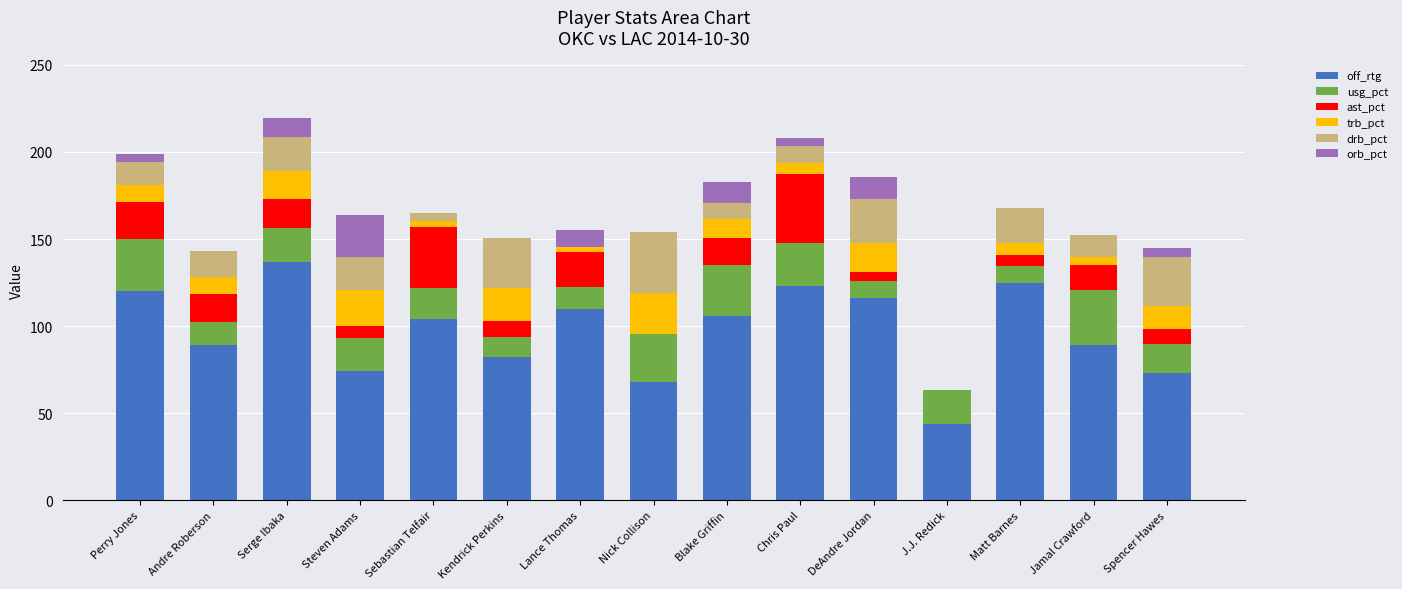

What is the maximum value for off_rtg?

137.0